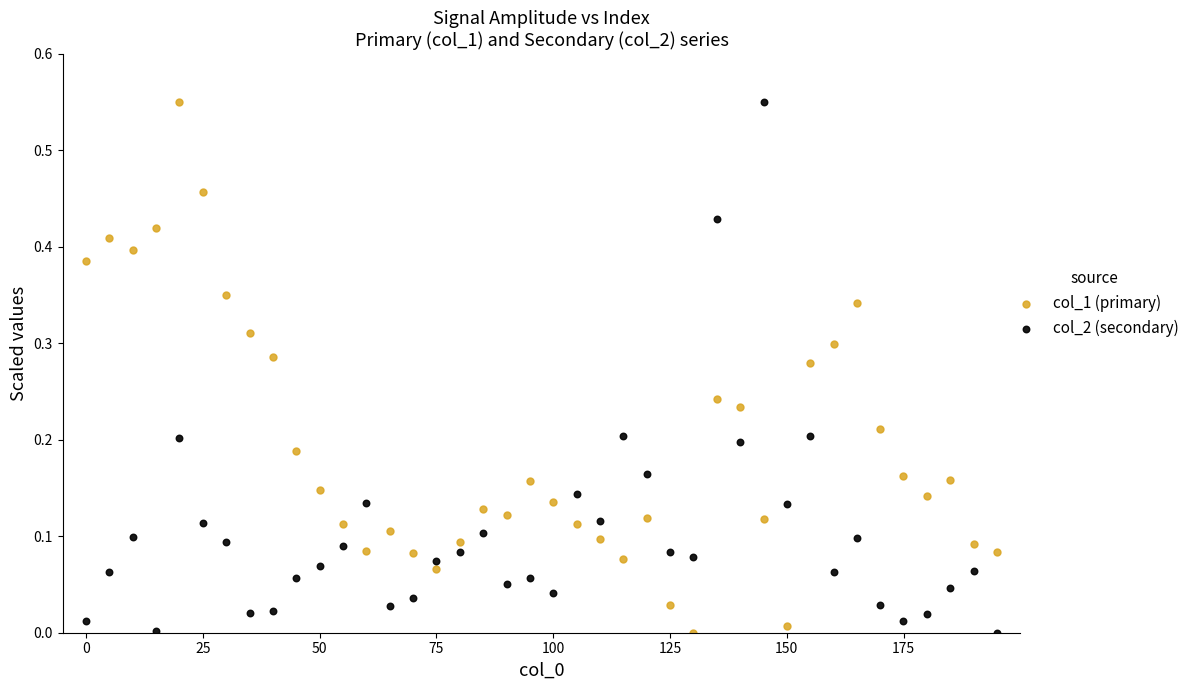

What is the X range (max minus min) for the scatter plot?

195.0